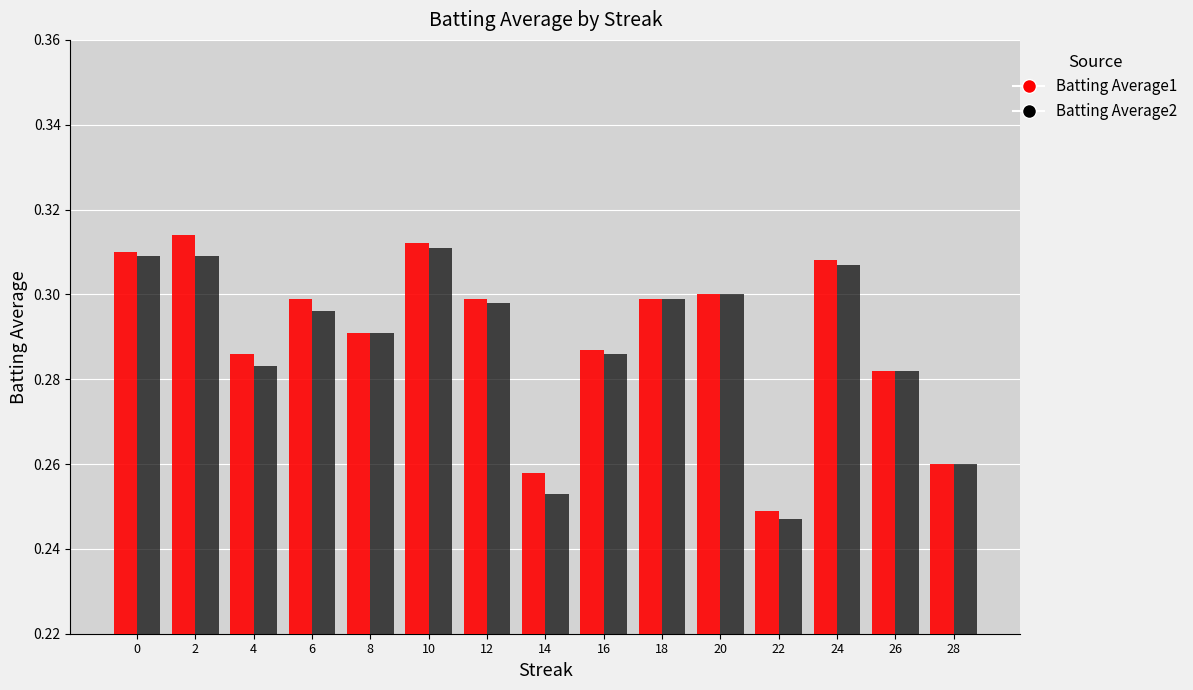

At how many categories does at least one series exceed 0?

15